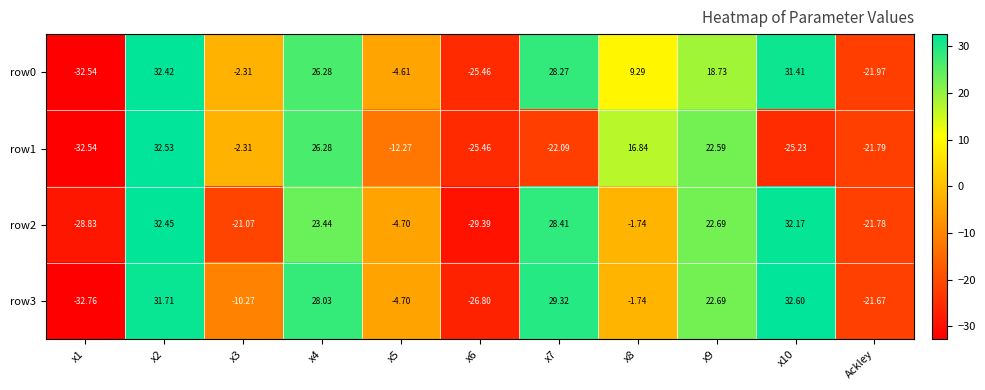

Is the value of row2 at x10 greater than the value of row0 at x5?

Yes